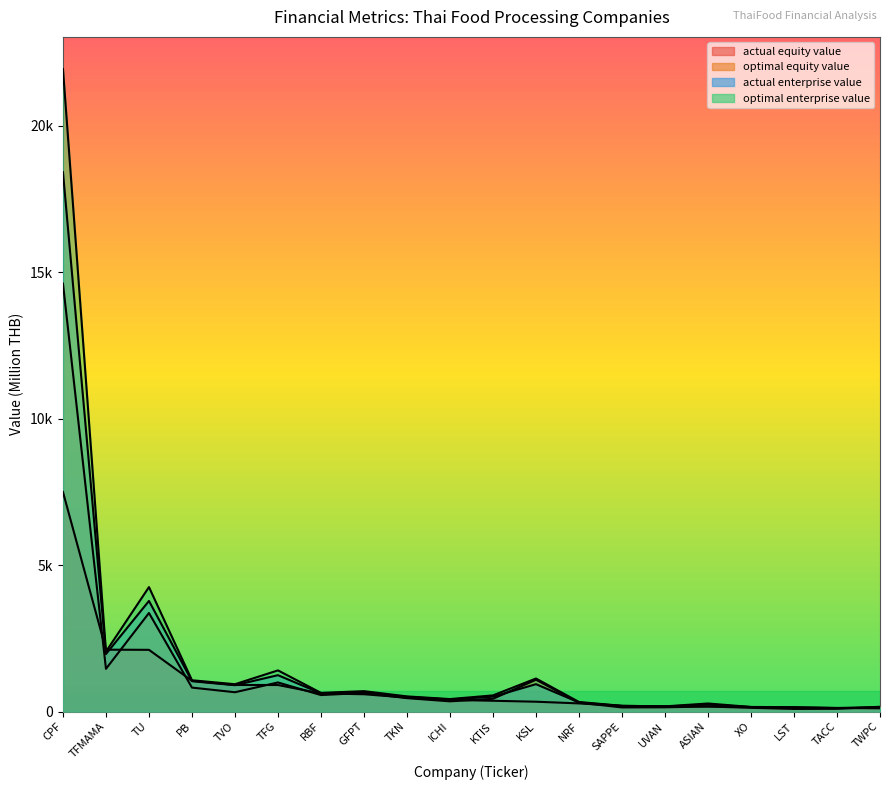

What is the difference between the actual_enterprise_value values at TVO and TACC?

781.1